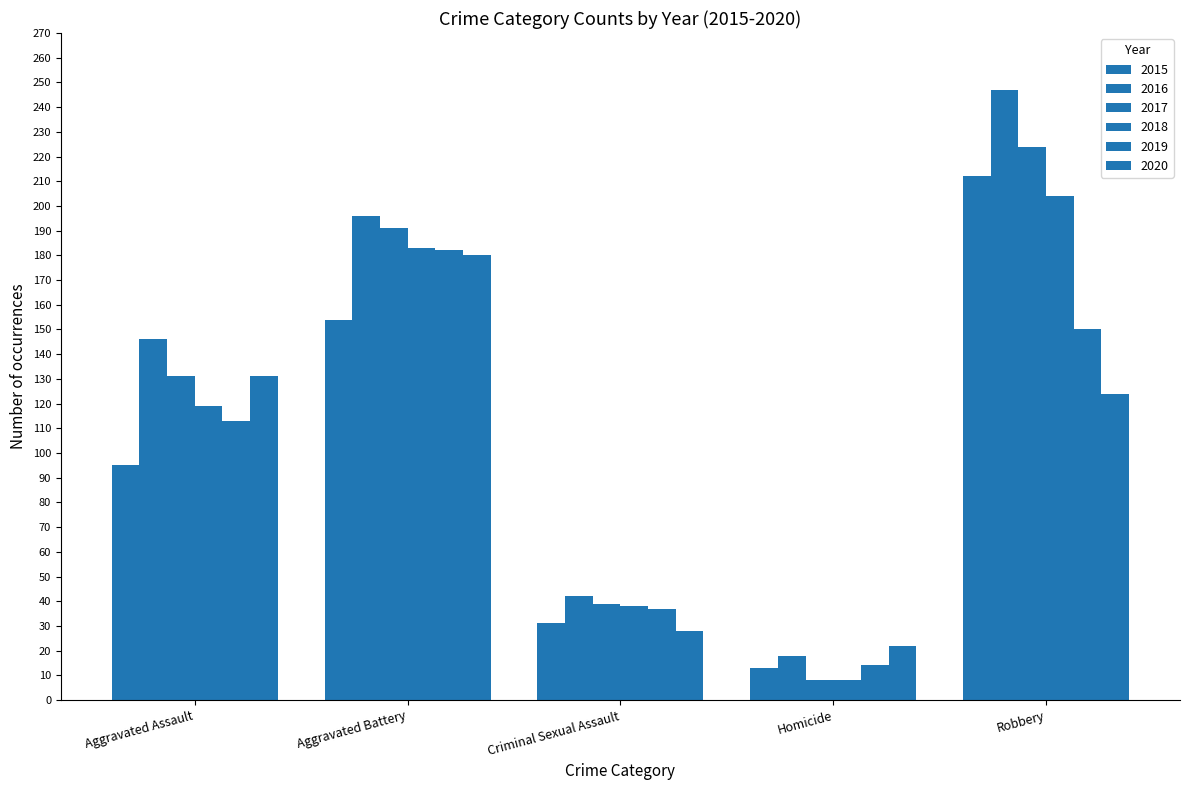

Reading right to left, what are all the values shown in this chart?

2015: 212	13	31	154	95
2016: 247	18	42	196	146
2017: 224	8	39	191	131
2018: 204	8	38	183	119
2019: 150	14	37	182	113
2020: 124	22	28	180	131